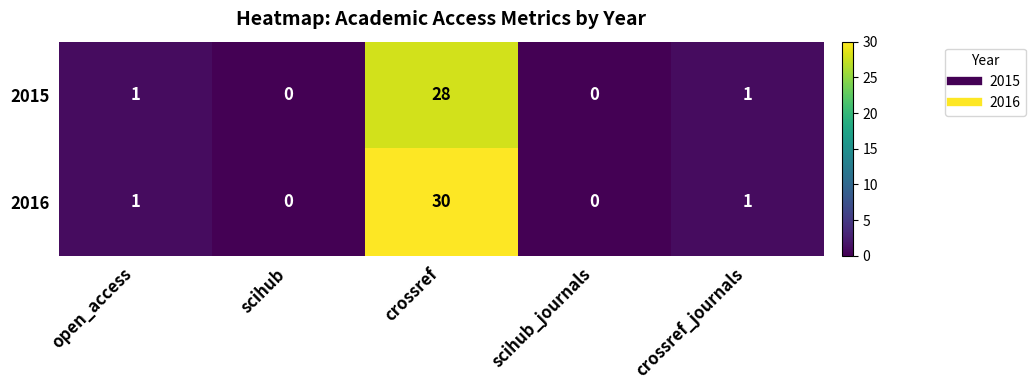

What is the maximum value shown in the chart?

30